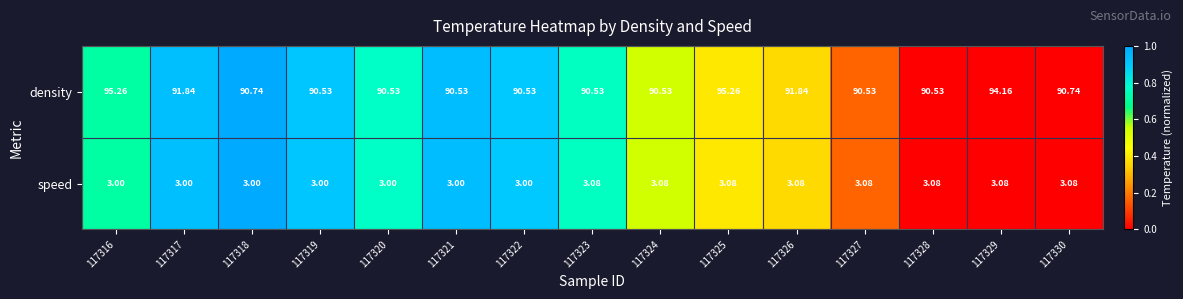

At 117328, list the series in order from smallest to largest.

speed, density